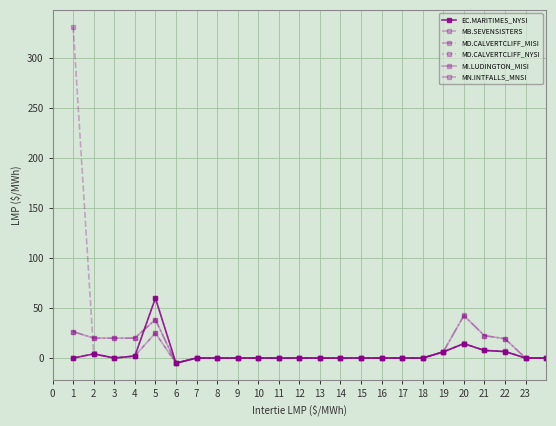

Count the number of categories in the chart.

24